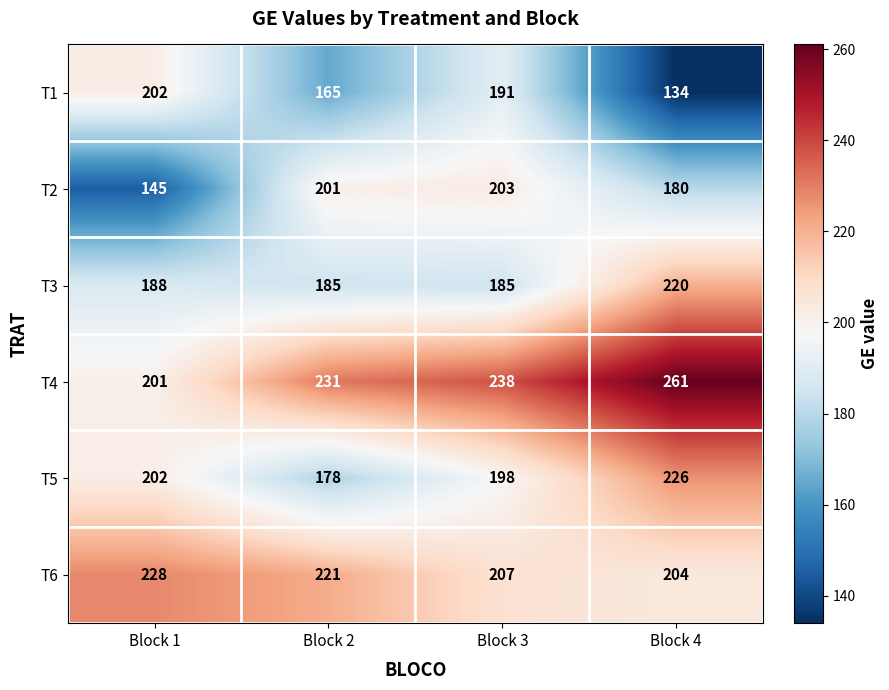

At which category does the chart reach its minimum across all series?

Block 4